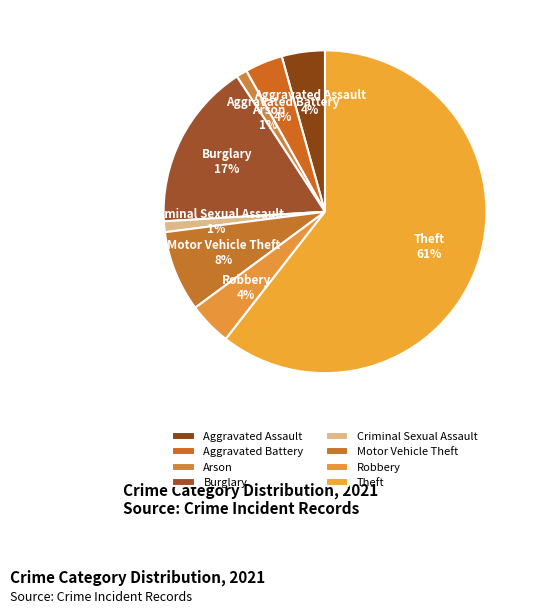

To the nearest percent, what portion does Robbery represent?

4%